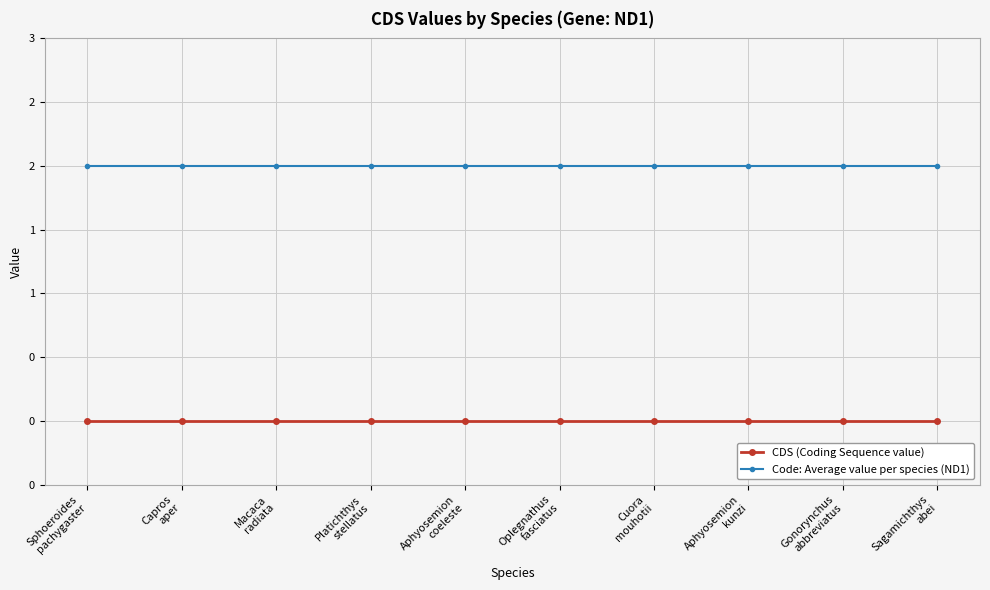

What are all the series names shown in the legend?

CDS (Coding Sequence value), Code: Average value per species (ND1)